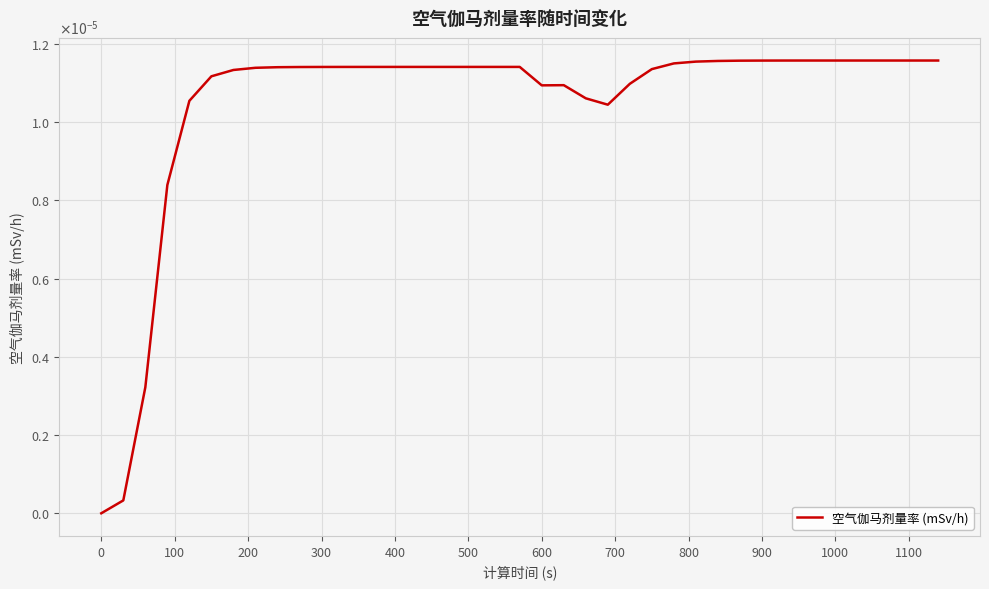

Does the chart have visible grid lines?

Yes